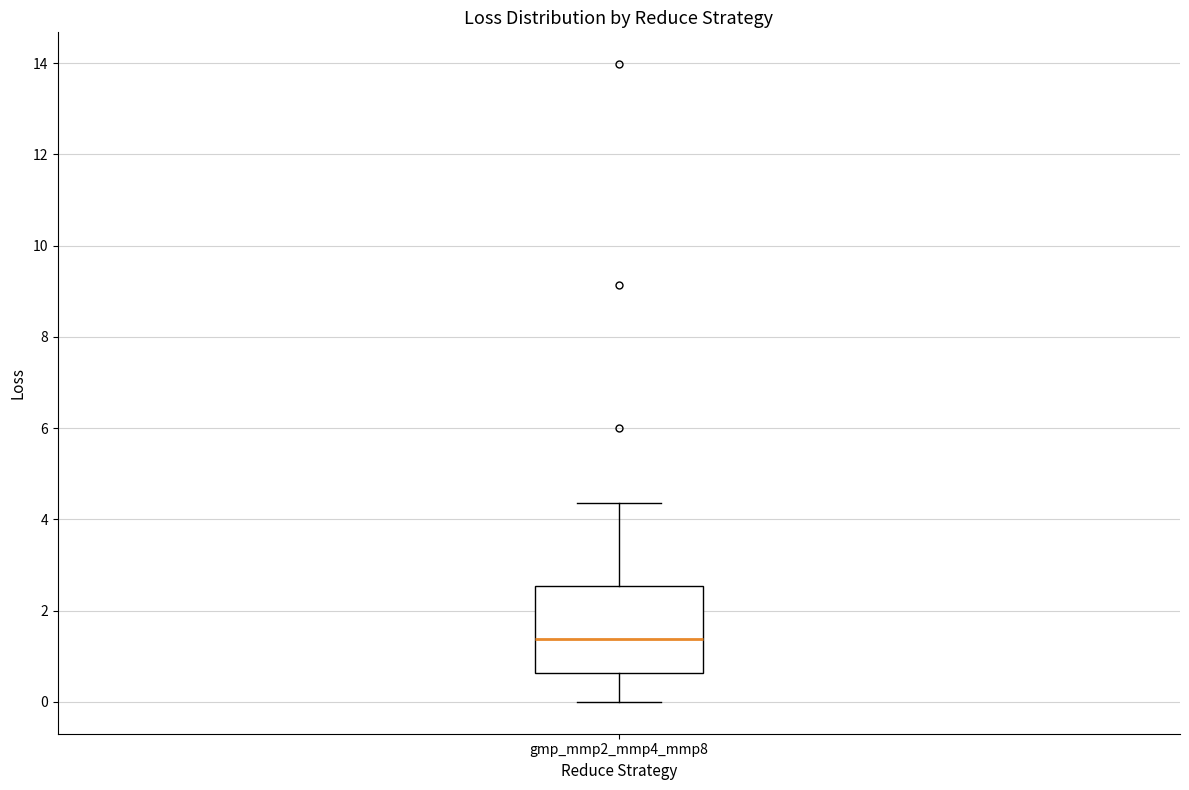

Transcribe this box plot: give where the median line is, the range the box spans, and where the two whiskers end, as read against the y-axis. The values are not printed on the chart, so give them approximately, as read against the axis.

median 1.4, box 0.6 to 2.6, whiskers 0.0 to 4.4